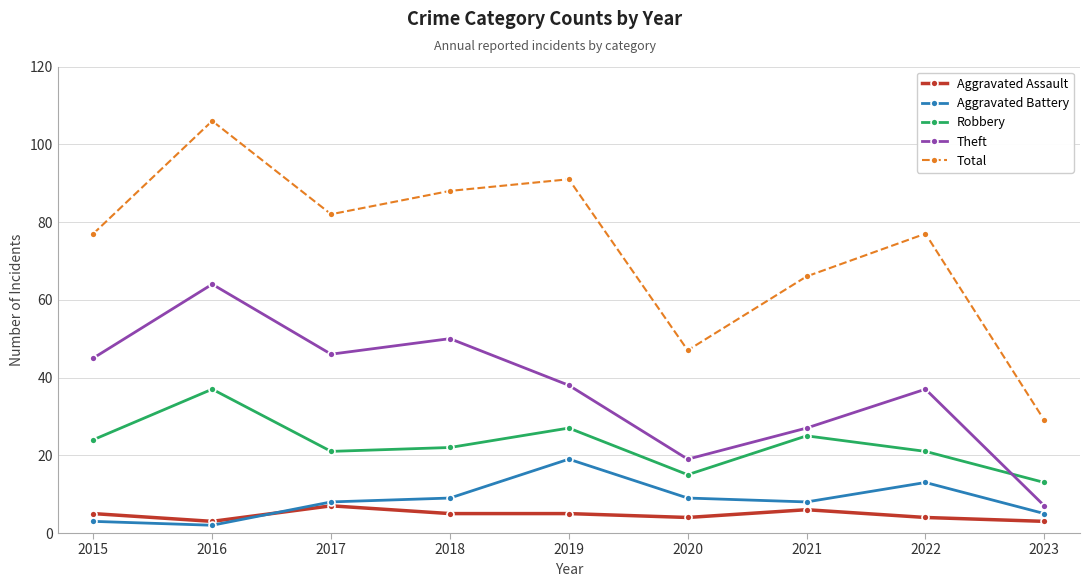

Which series has the largest range (max minus min)?

Total